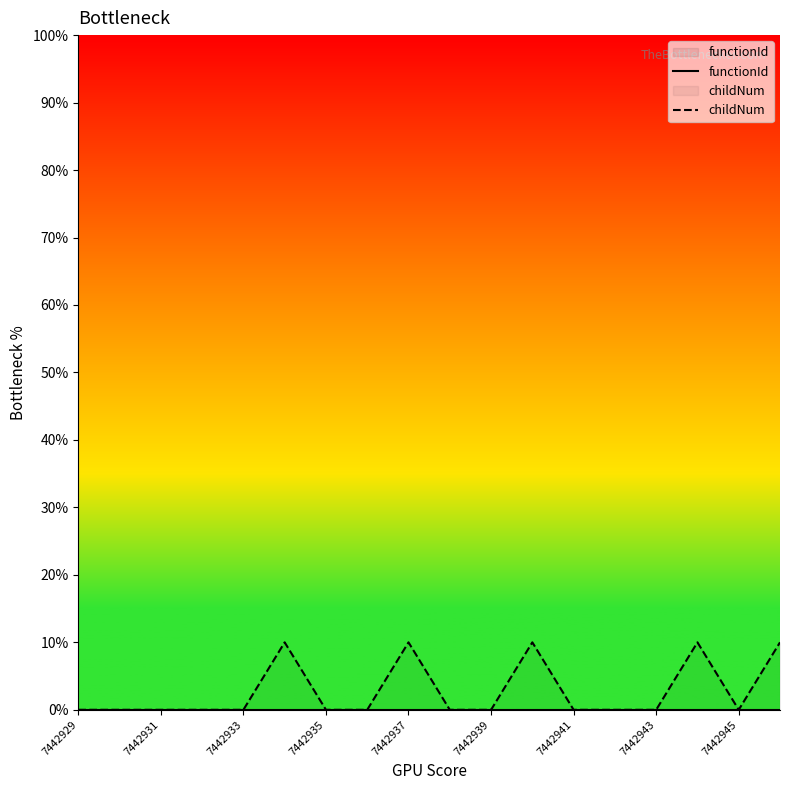

Which category has the lowest value across all series?

7442929